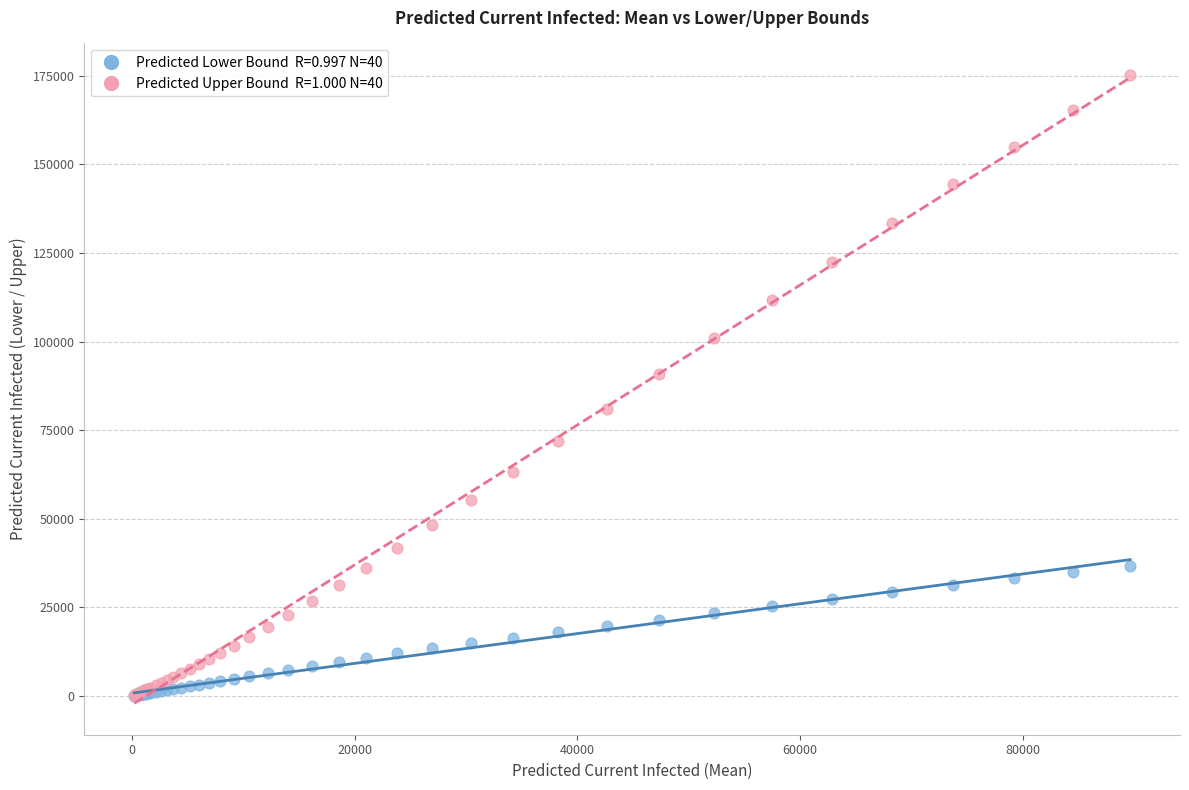

Across all series, what Y value is closest to 87672?

90910